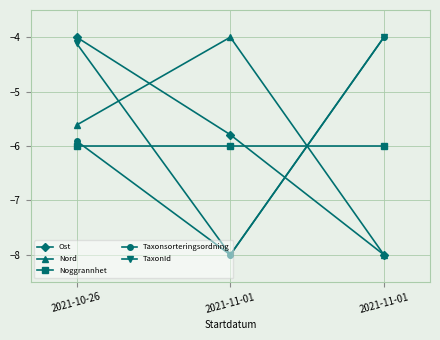

What is the label of the 2nd point from the right?

2021-11-01